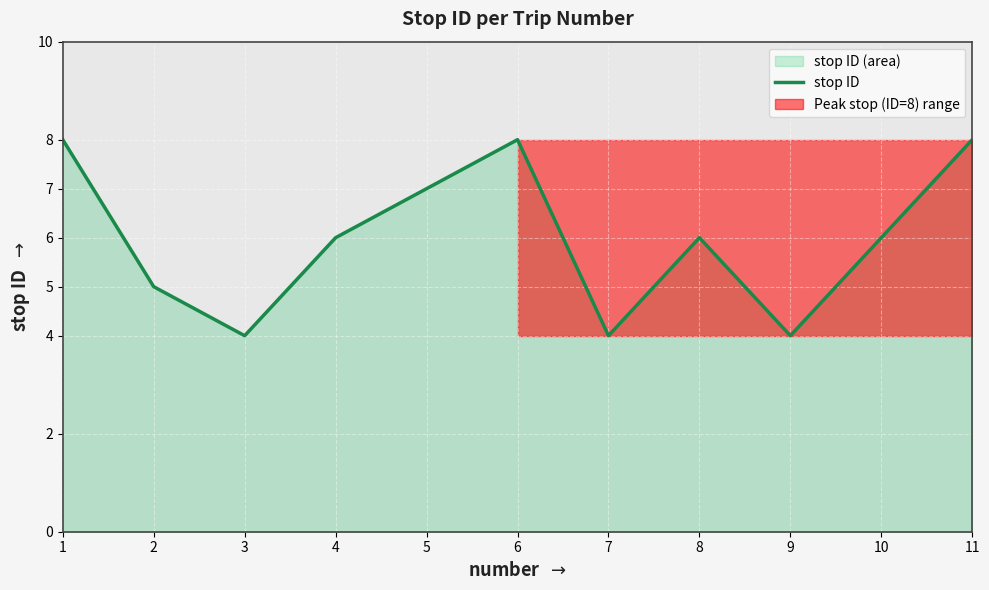

How many data points are less than 6?

4